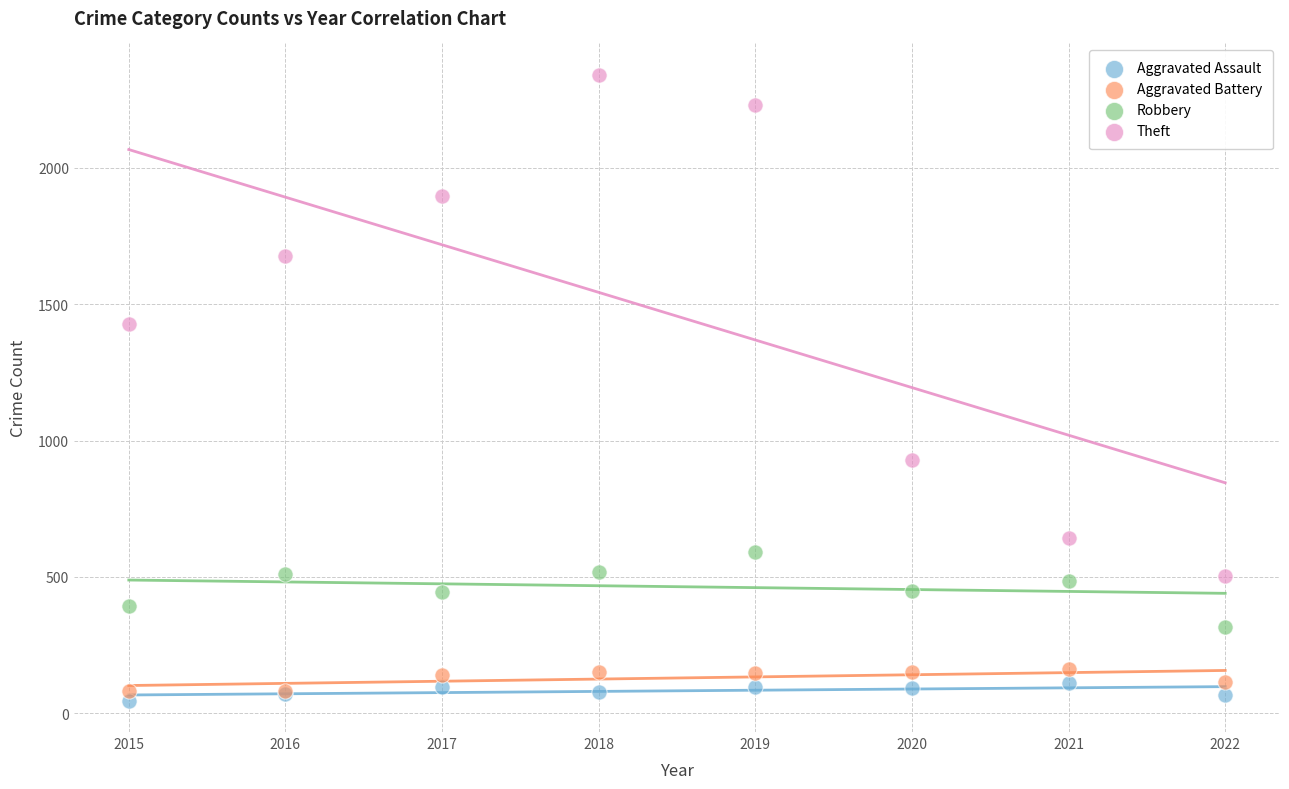

What are all the series names shown in the legend?

Aggravated Assault, Aggravated Battery, Robbery, Theft